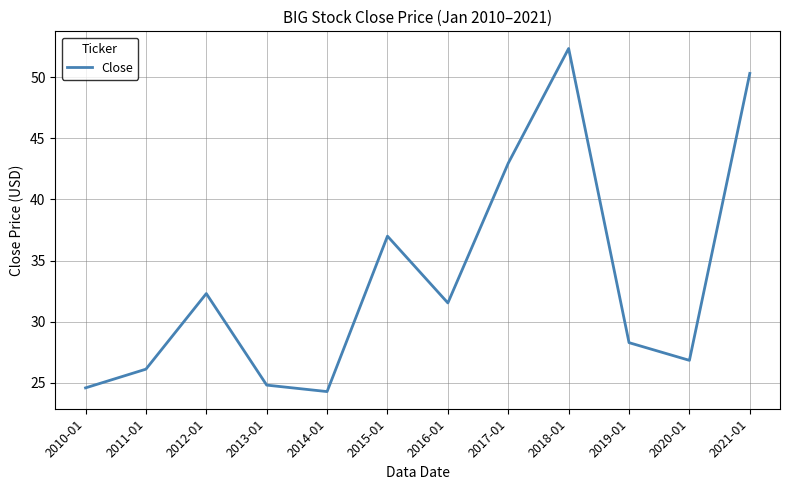

At which category does the data reach its first local valley?

2014-01